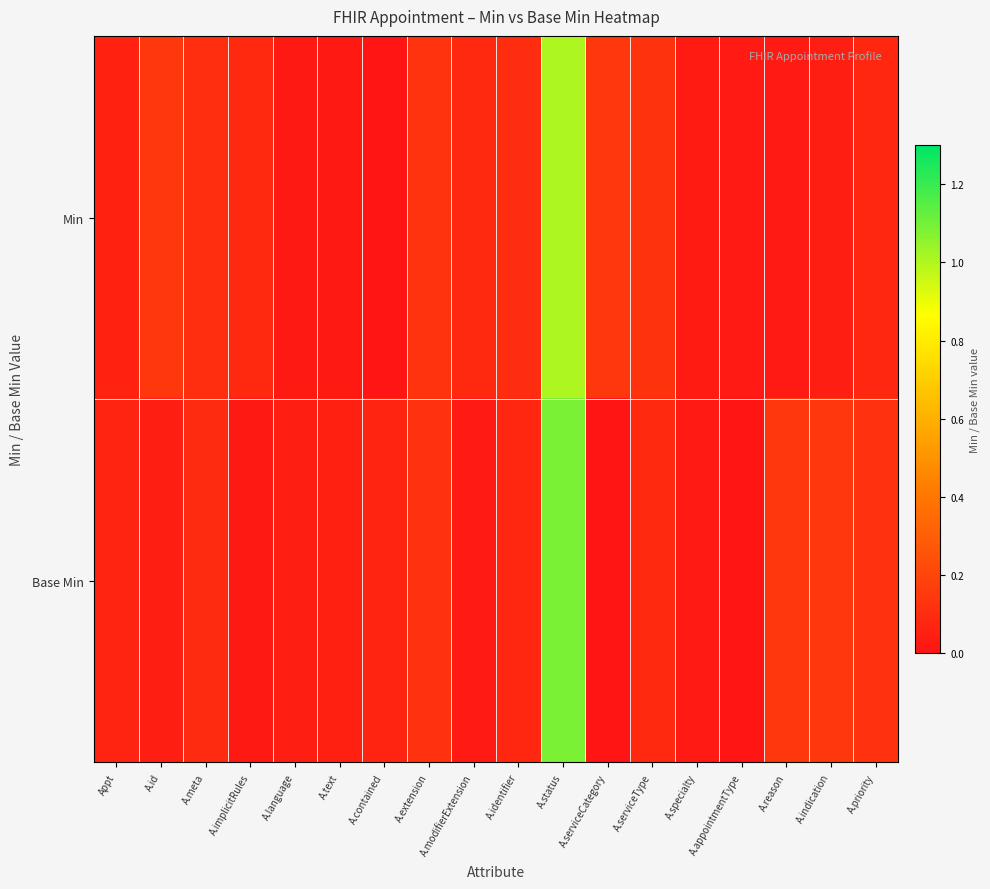

Between Appt and A.text, which series saw the biggest shift?

Min